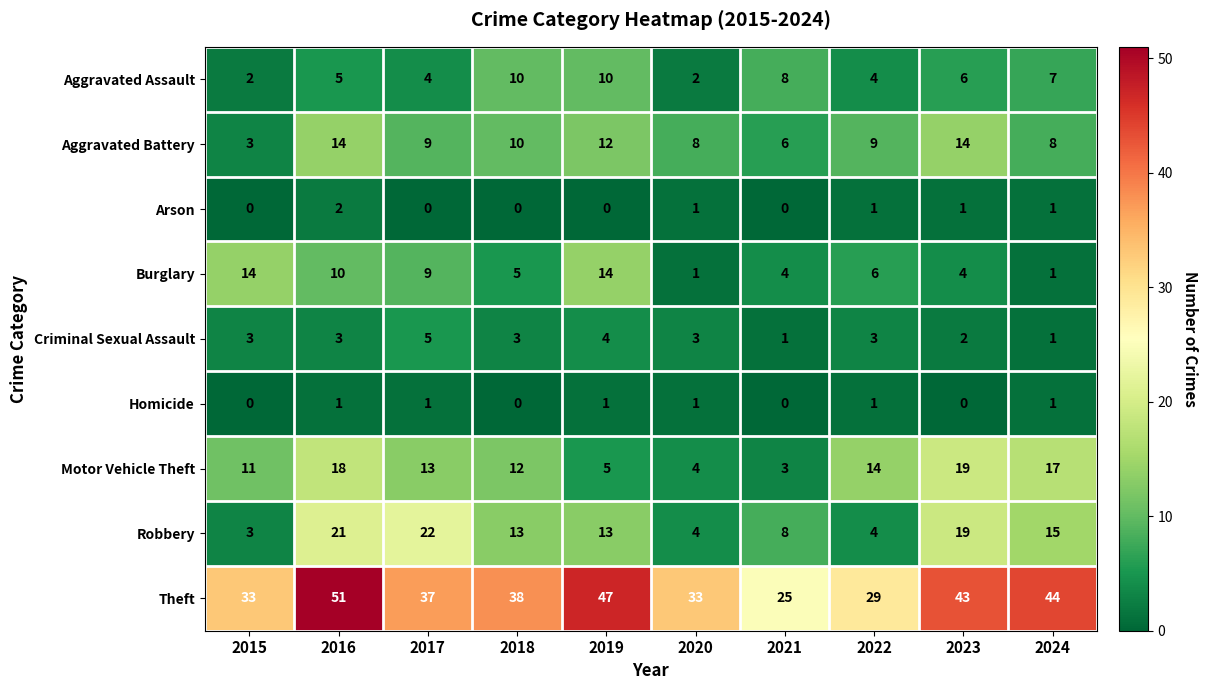

Rank the series at 2019 from highest to lowest value.

Theft, Burglary, Robbery, Aggravated Battery, Aggravated Assault, Motor Vehicle Theft, Criminal Sexual Assault, Homicide, Arson